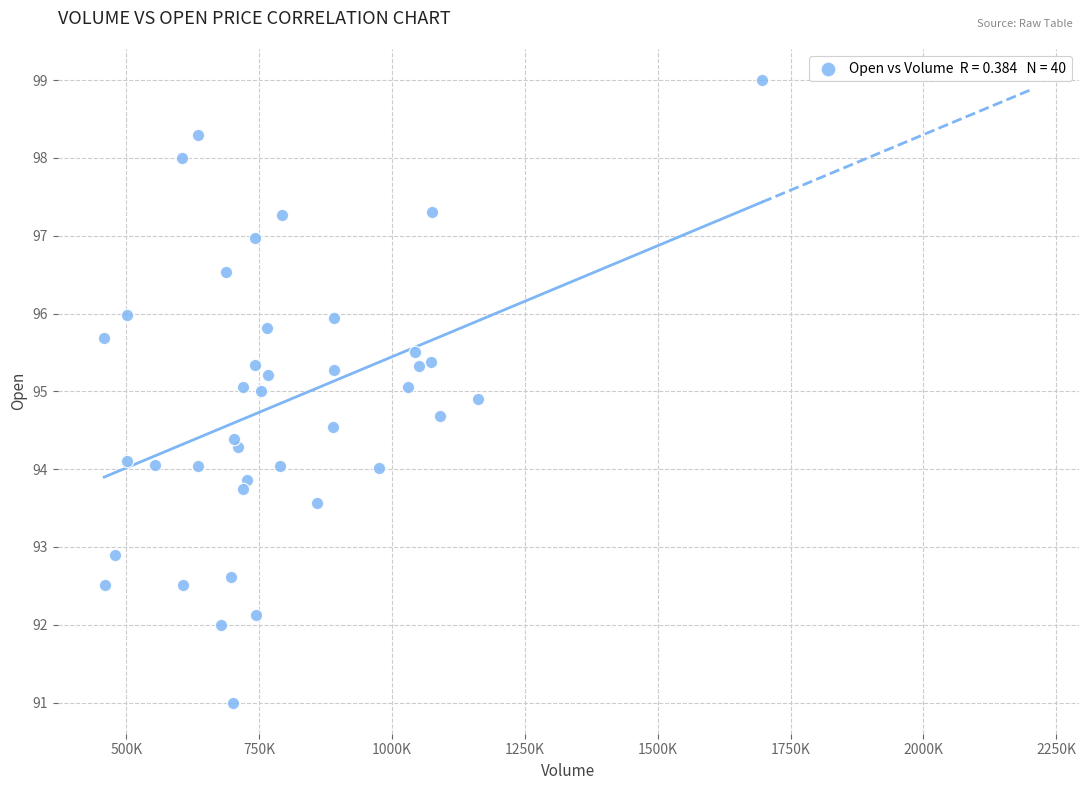

What is the range of Y values (max minus min)?

8.0